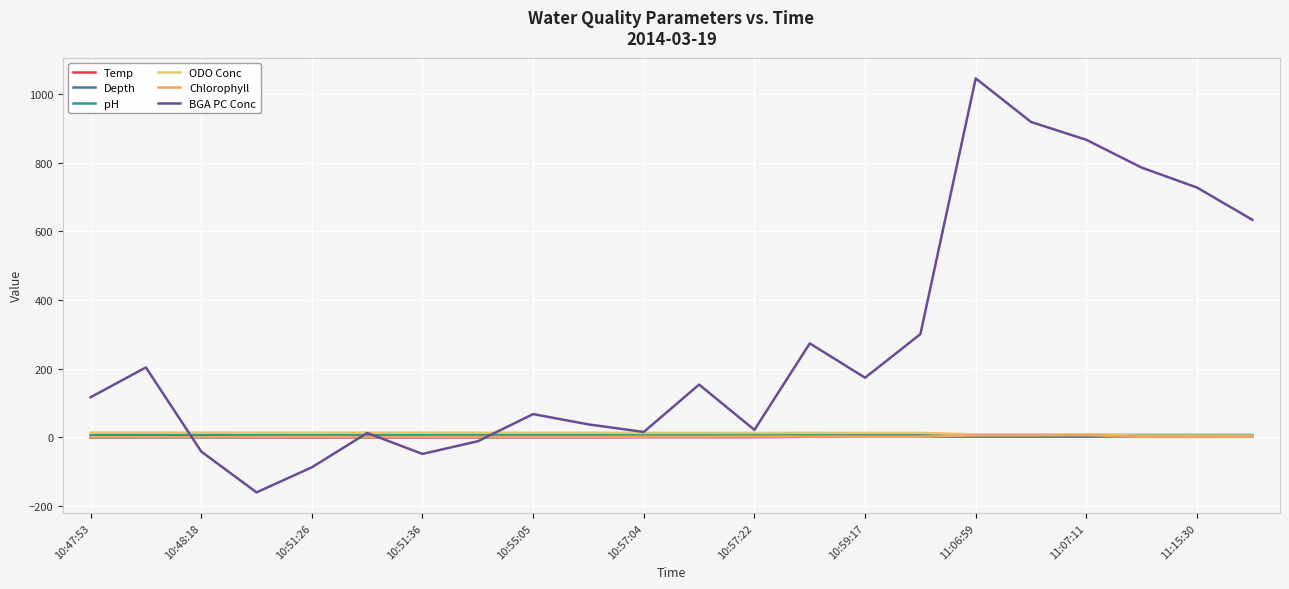

Does the chart have visible grid lines?

Yes